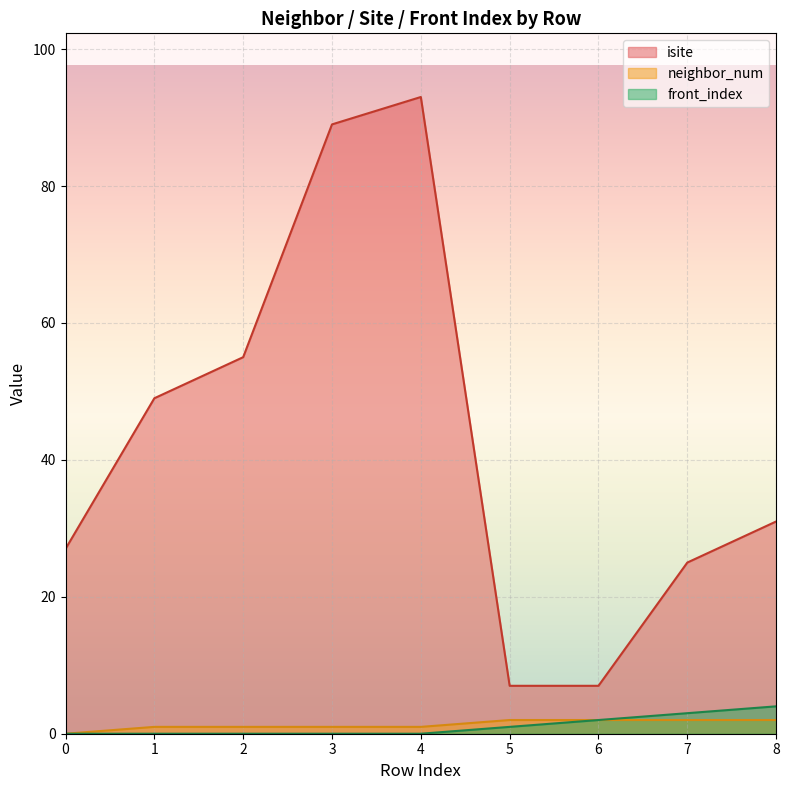

Which series has the largest total across all categories?

isite